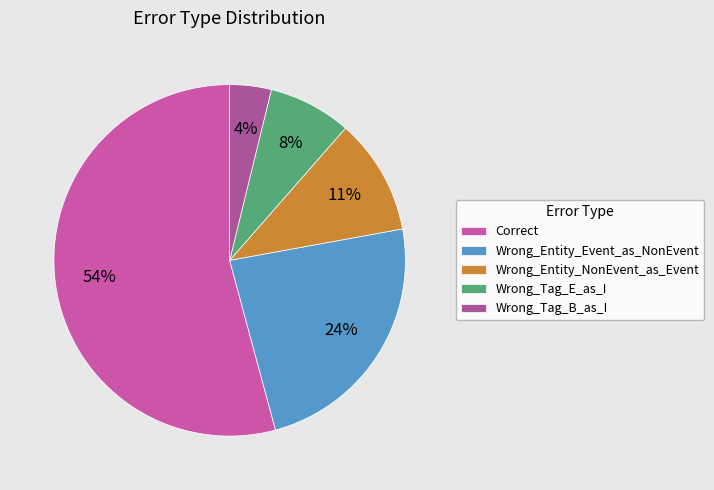

Combined, what portion of the pie is Wrong_Entity_Event_as_NonEvent and Wrong_Tag_E_as_I?

31.3%